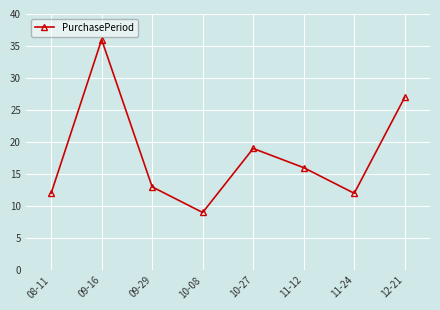

What is the change in value from 08-11 to 10-08?

-3